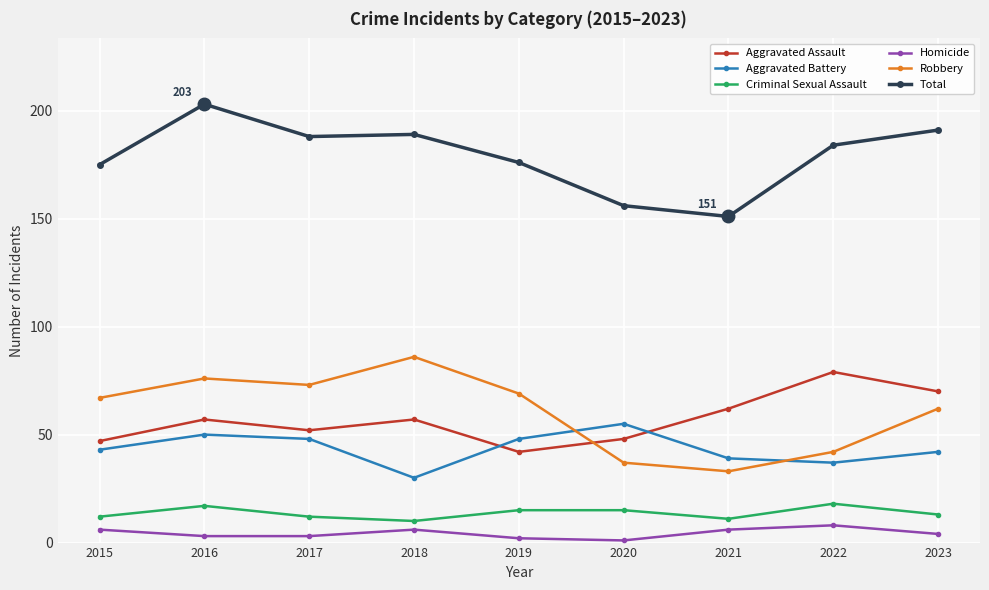

Where is the first local maximum for Aggravated Assault?

2016